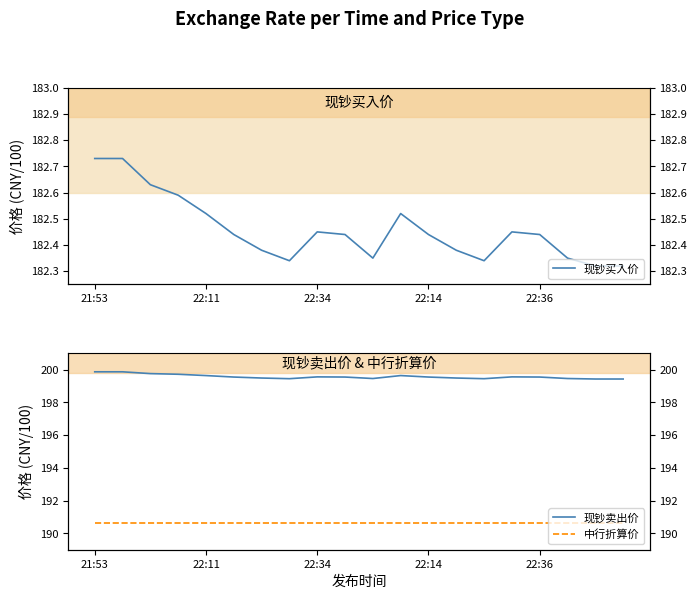

Count the 现钞卖出价 values in the range 199 to 200.

20